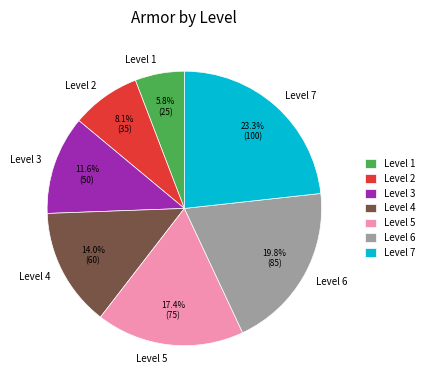

What percentage is NOT represented by Level 3?

88.4%